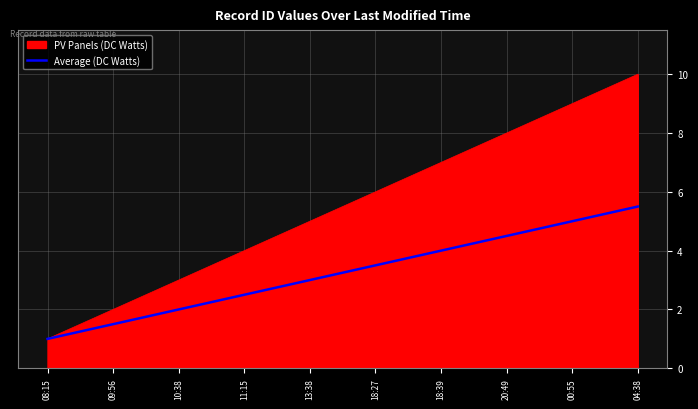

At 04:38, list the series in order from largest to smallest.

PV Panels (DC Watts), Average (DC Watts)